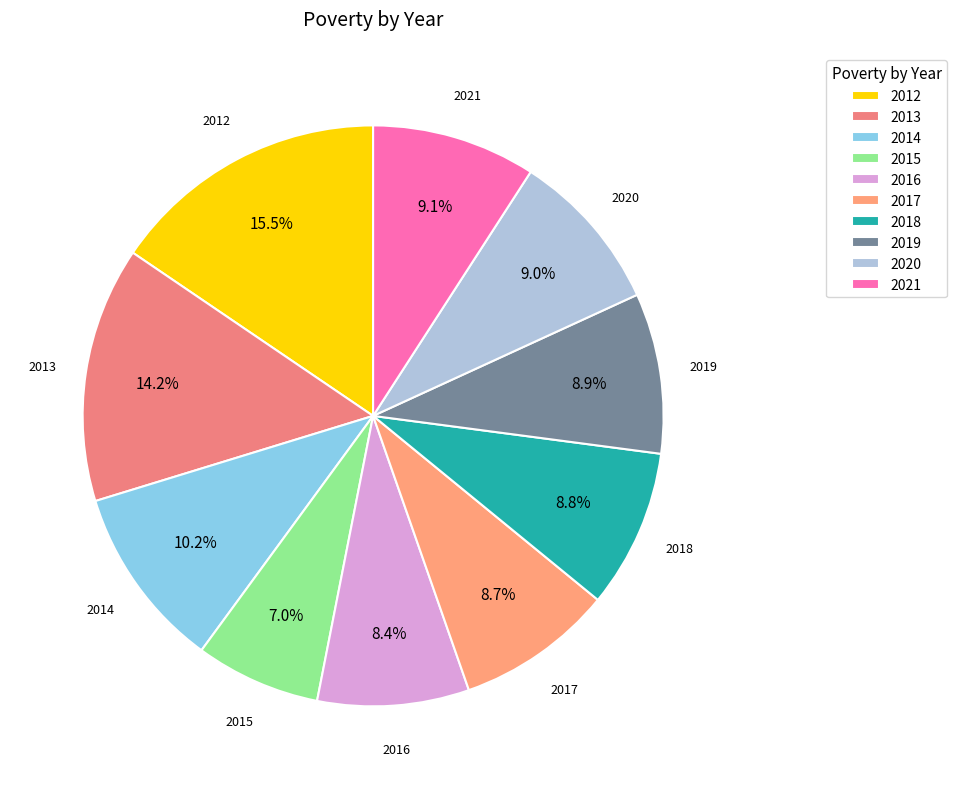

What percentage do 2012 and 2021 together represent?

24.6%